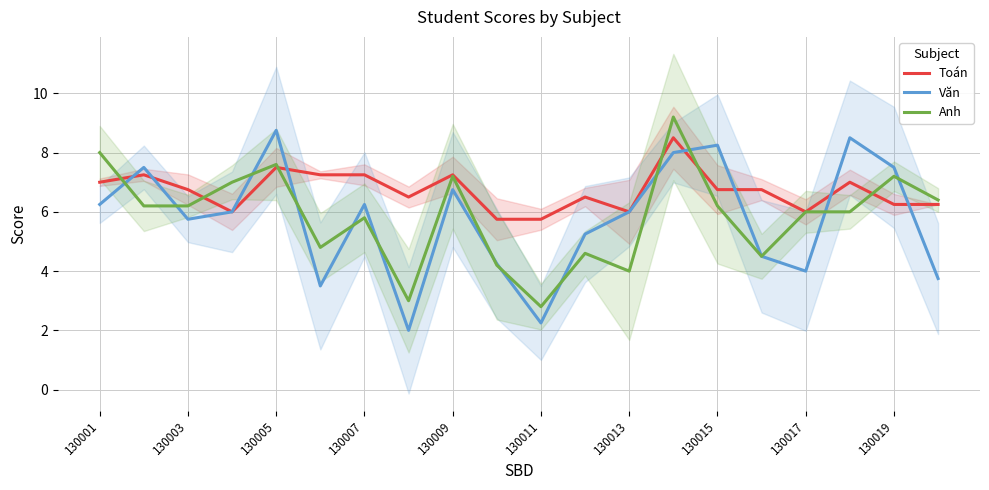

What is the sum of all Văn values?

115.0